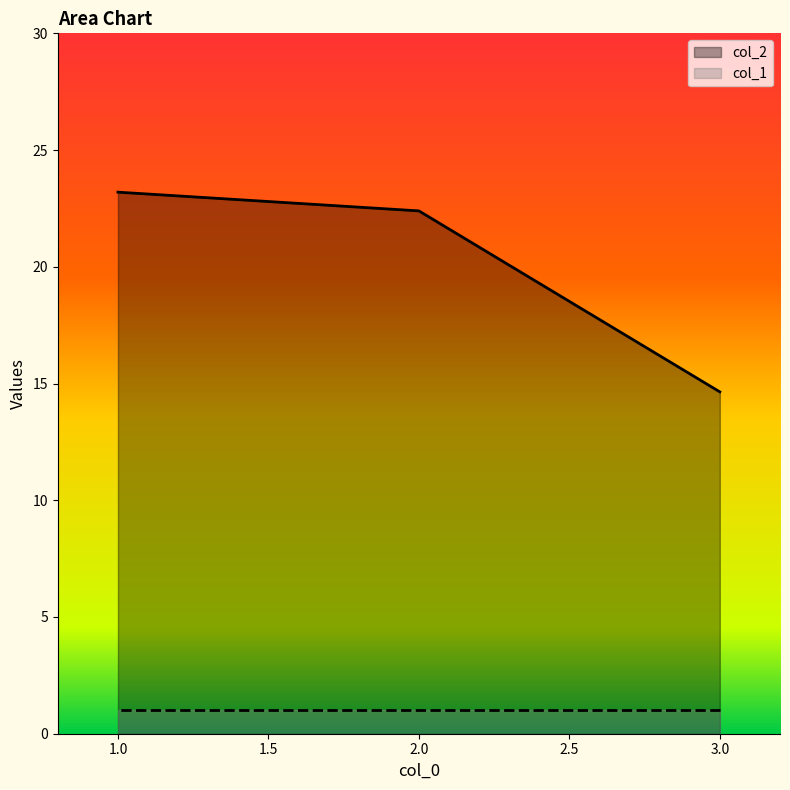

How many values are below 22?

1